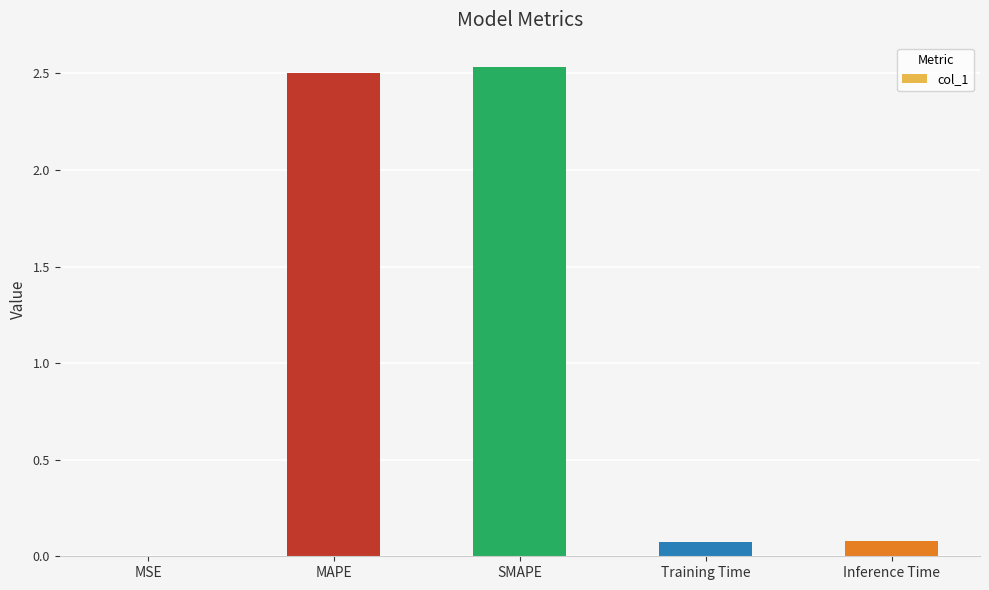

Approximately how many times larger is the value at SMAPE compared to MAPE?

1.0